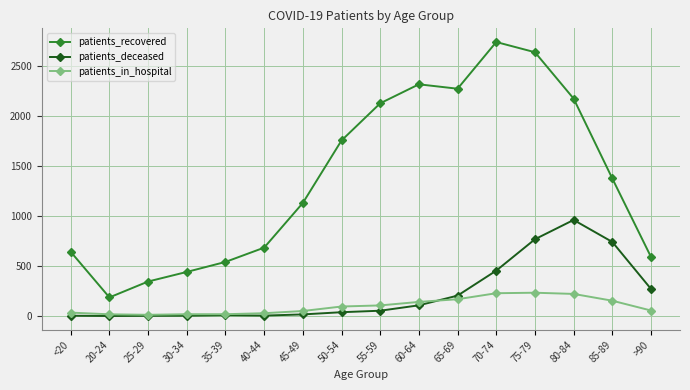

What is the greatest value displayed?

2741